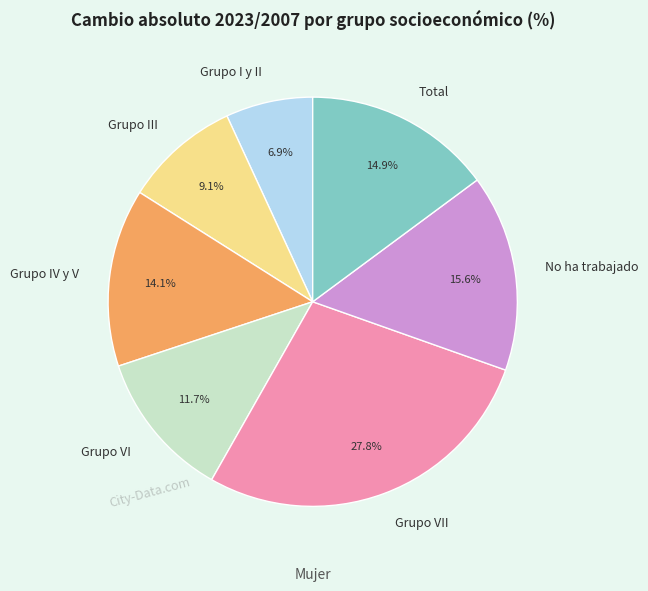

How many segments does this pie chart have?

7